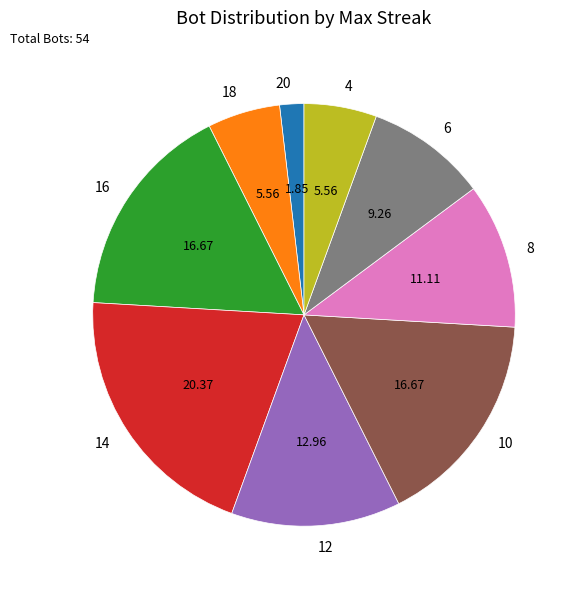

How many segments does this pie chart have?

9